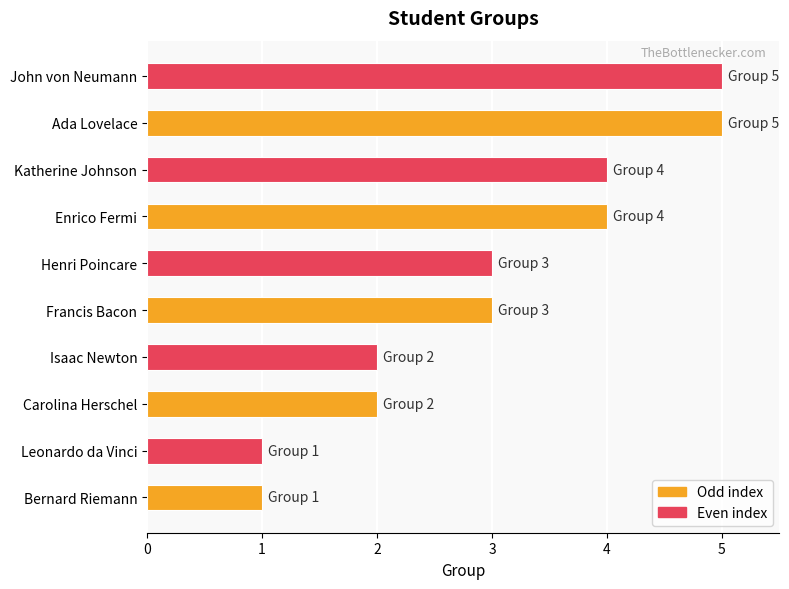

What is the sum of all values?

30